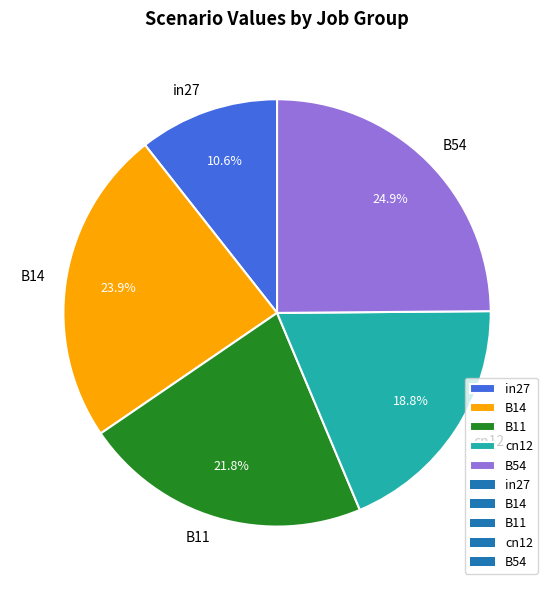

Is it true that B14 is 24% of the pie?

True